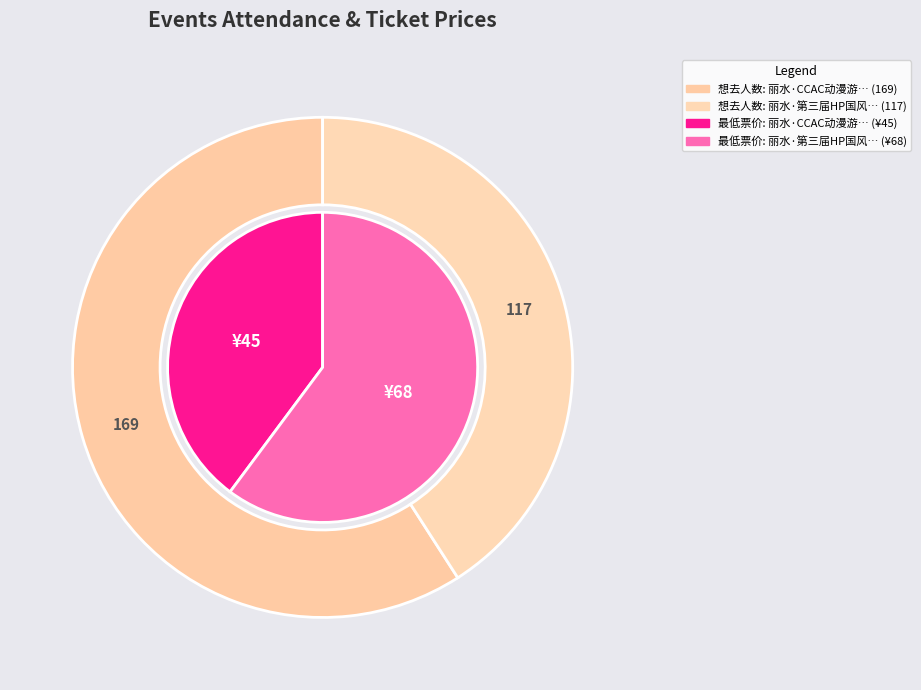

To the nearest percent, what percentage of the pie is 丽水·第三届HP国风动漫游戏嘉年华?

41%